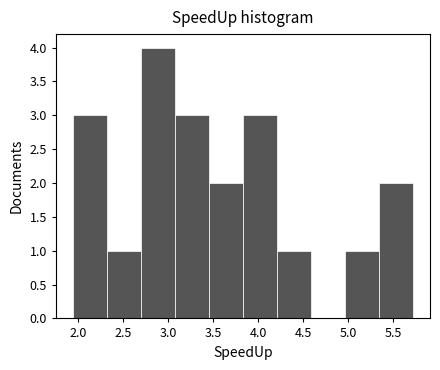

Reading left to right, list every bar in this chart as the range it spans on the x-axis followed by its height. Neither the bar edges nor the heights are printed on the chart, so give them approximately, as read against the axes.

1.95 to 2.30: 3
2.30 to 2.70: 1
2.70 to 3.05: 4
3.05 to 3.45: 3
3.45 to 3.85: 2
3.85 to 4.20: 3
4.20 to 4.60: 1
4.60 to 4.95: 0
4.95 to 5.35: 1
5.35 to 5.70: 2